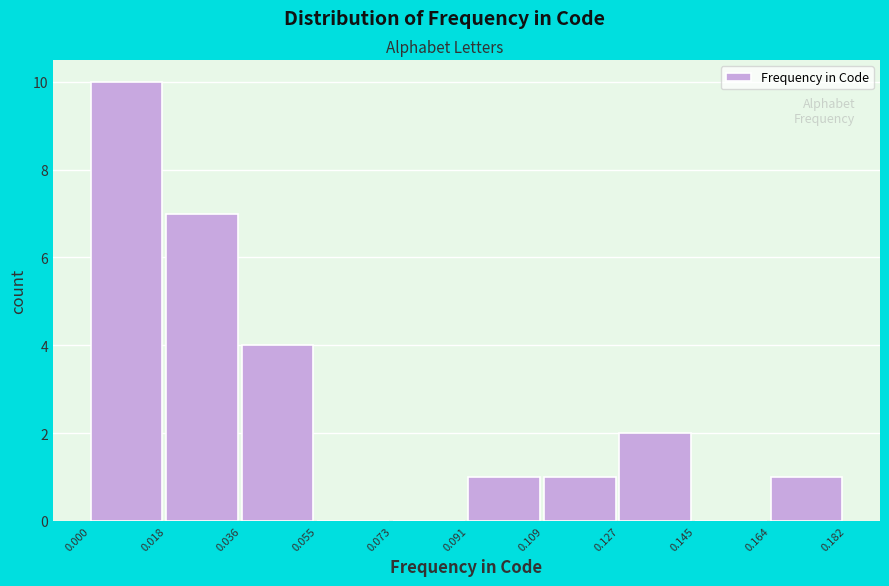

Reading left to right, list every bar in this chart as the range it spans on the x-axis followed by its height. The values are not printed on the chart, so give them approximately, as read against the axis.

0.000 to 0.018: 10
0.018 to 0.036: 7
0.036 to 0.055: 4
0.055 to 0.073: 0
0.073 to 0.091: 0
0.091 to 0.109: 1
0.109 to 0.127: 1
0.127 to 0.145: 2
0.145 to 0.164: 0
0.164 to 0.182: 1